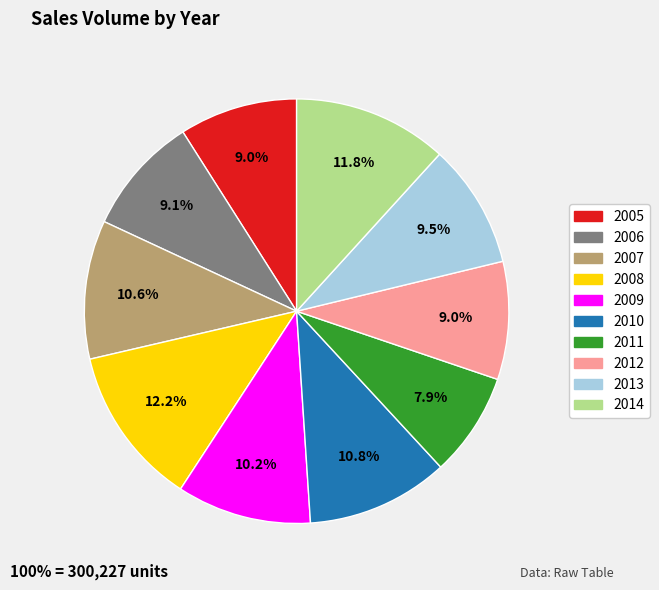

Between 2007 and 2014, which is larger?

2014